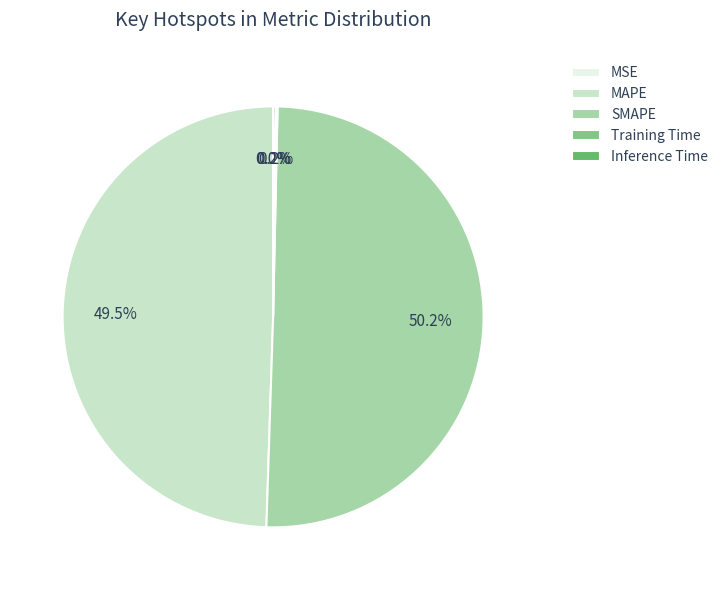

How many segments does this pie chart have?

5